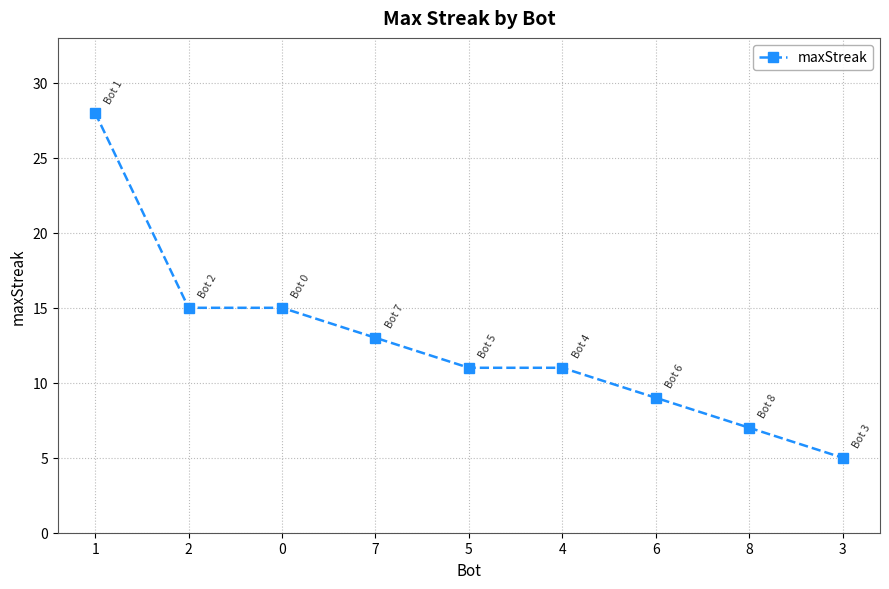

What is the sum of the values at 0 and 8?

22